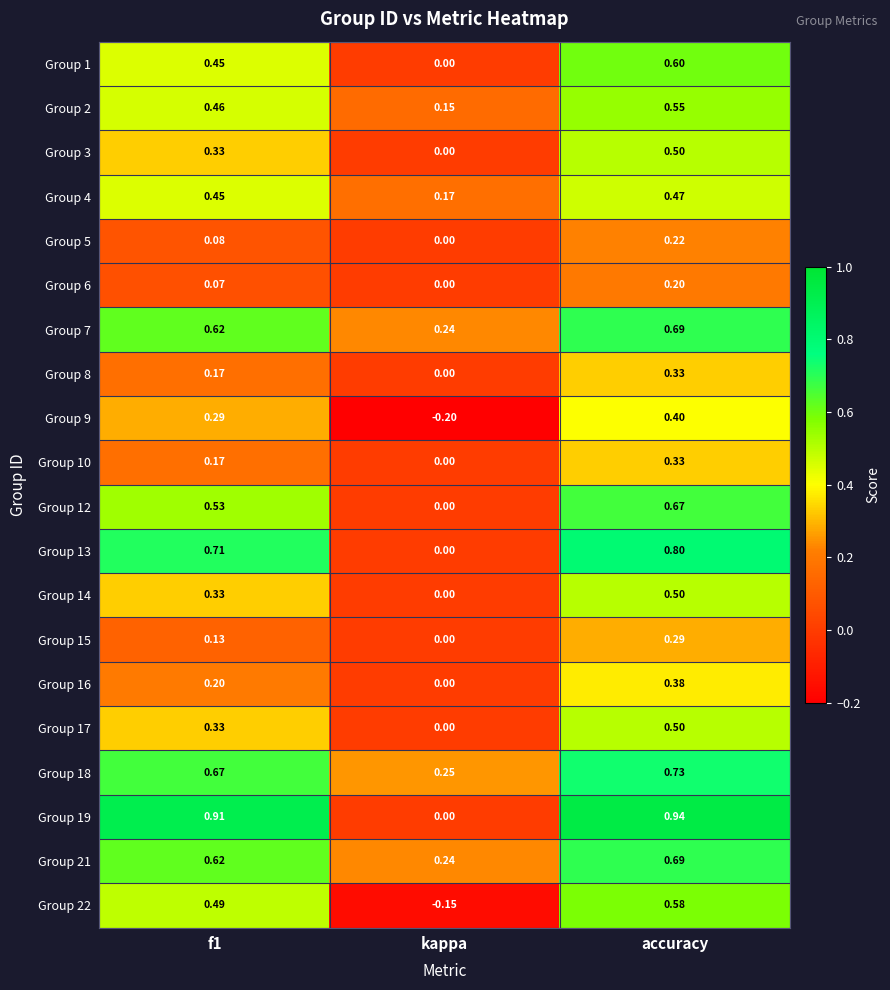

At which label is Group 10 closest to 0?

kappa